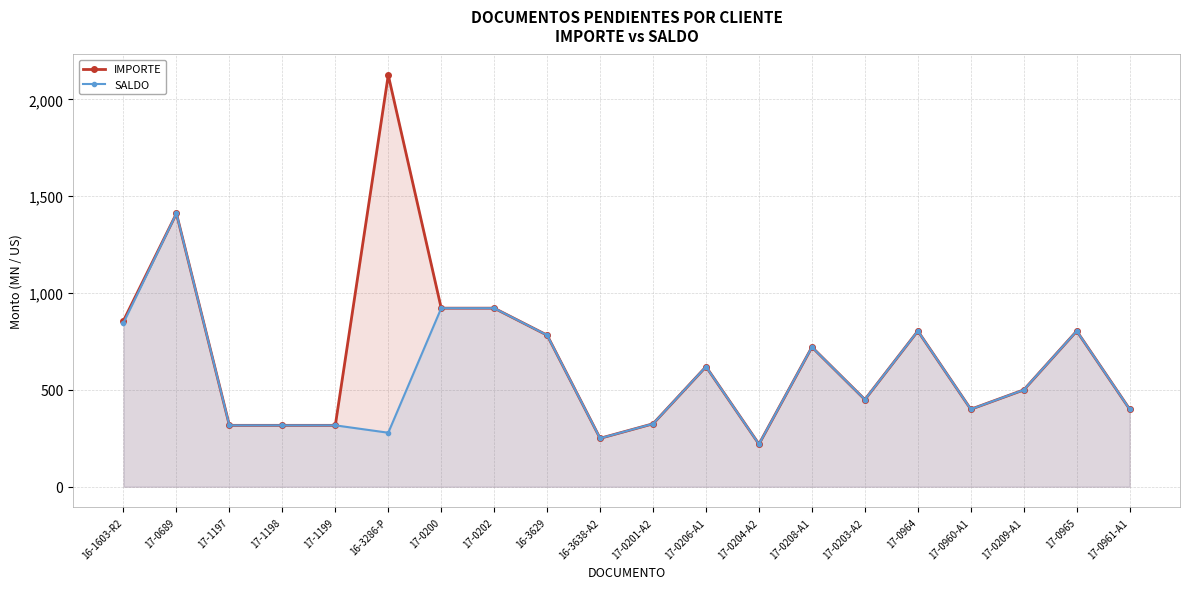

Rank the series by their maximum value, from highest to lowest.

IMPORTE, SALDO